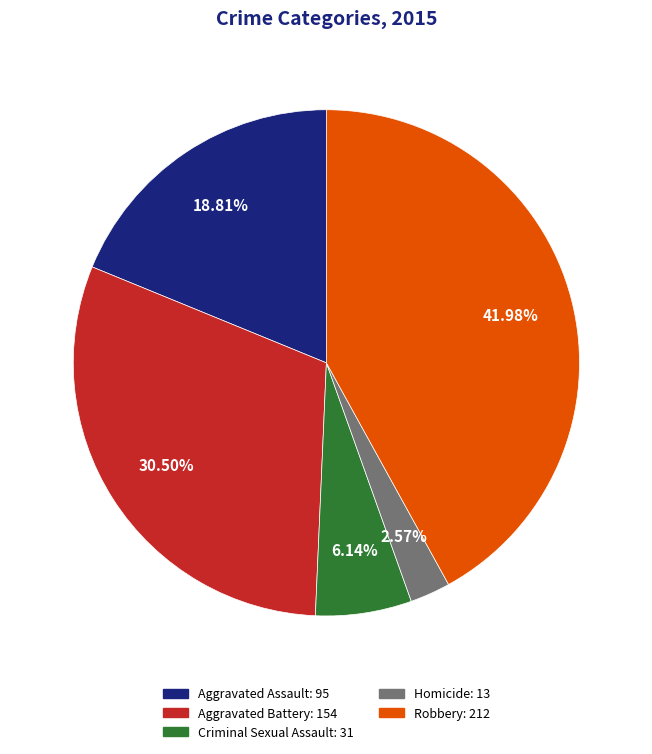

Between Aggravated Battery: 154 and Aggravated Assault: 95, which is larger?

Aggravated Battery: 154